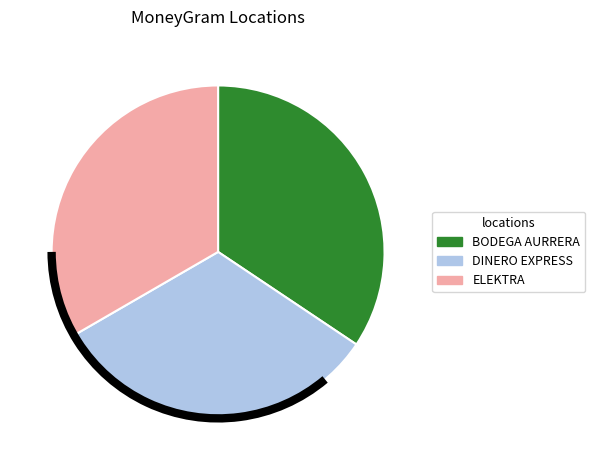

Is it true that BODEGA AURRERA is 34% of the pie?

True